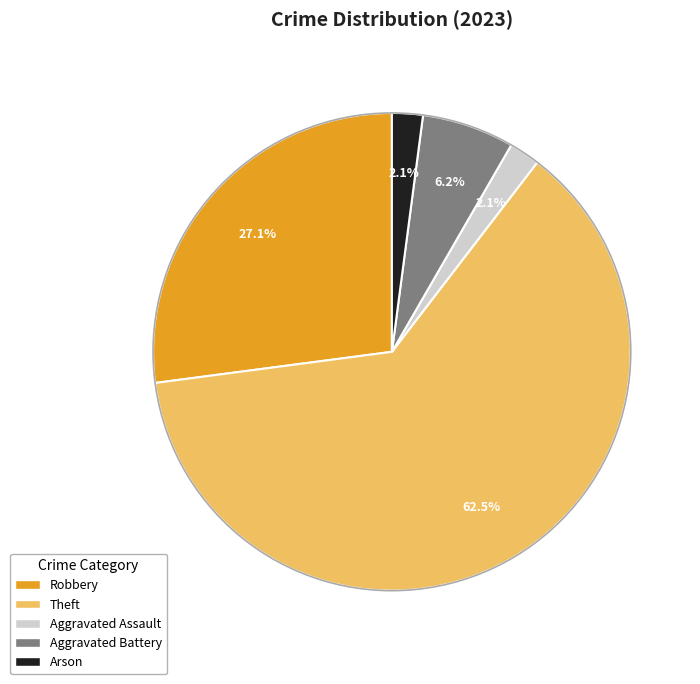

Which has a higher value, Aggravated Assault or Robbery?

Robbery